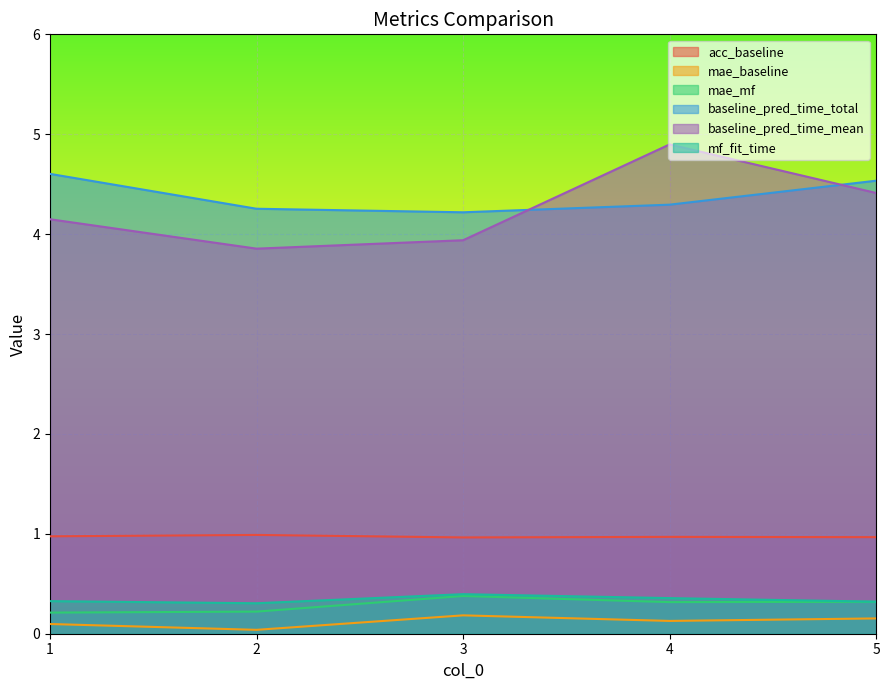

What is the value of the baseline_pred_time_total point at the 1st from the left?

4.6